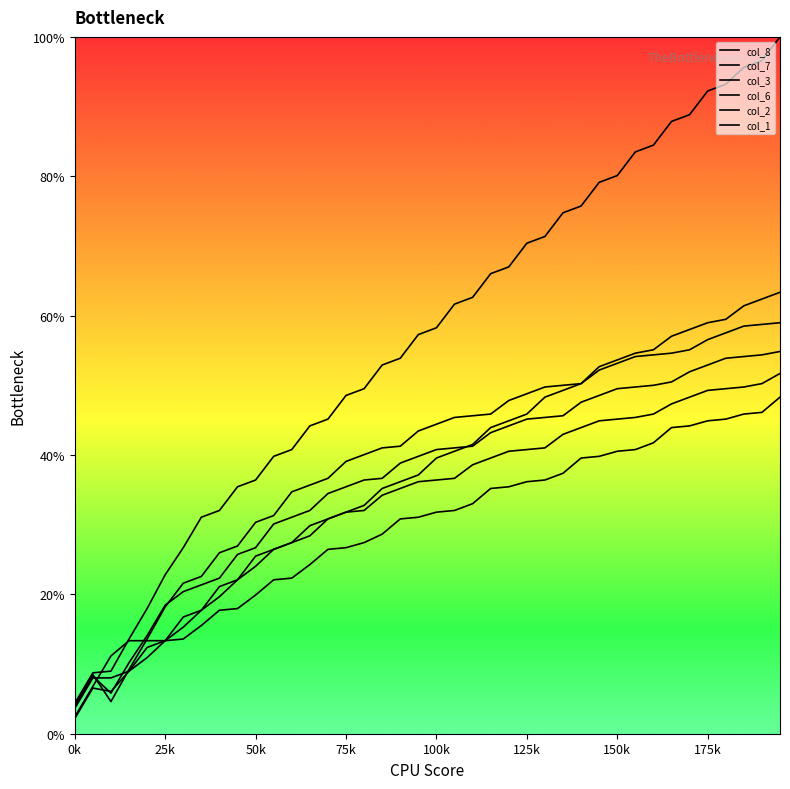

Is this an area chart (filled region under the line)?

No